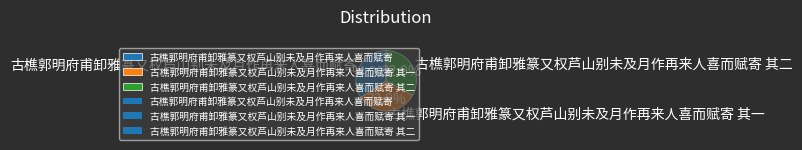

Which category has the biggest portion of the pie?

古樵郭明府甫卸雅篆又权芦山别未及月作再来人喜而赋寄